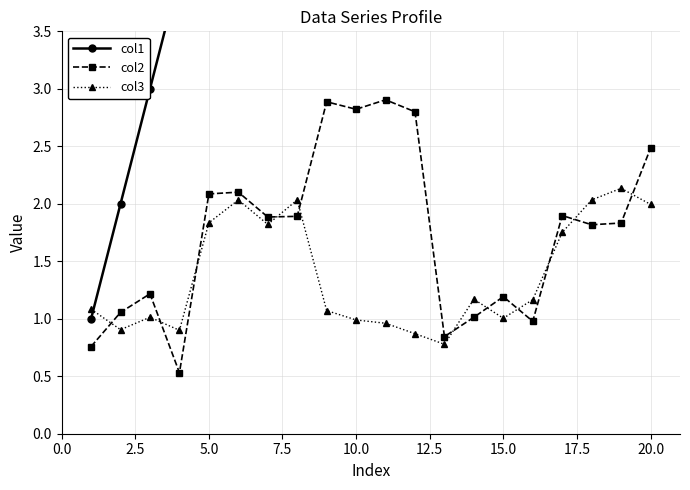

What are all the series names shown in the legend?

col1, col2, col3